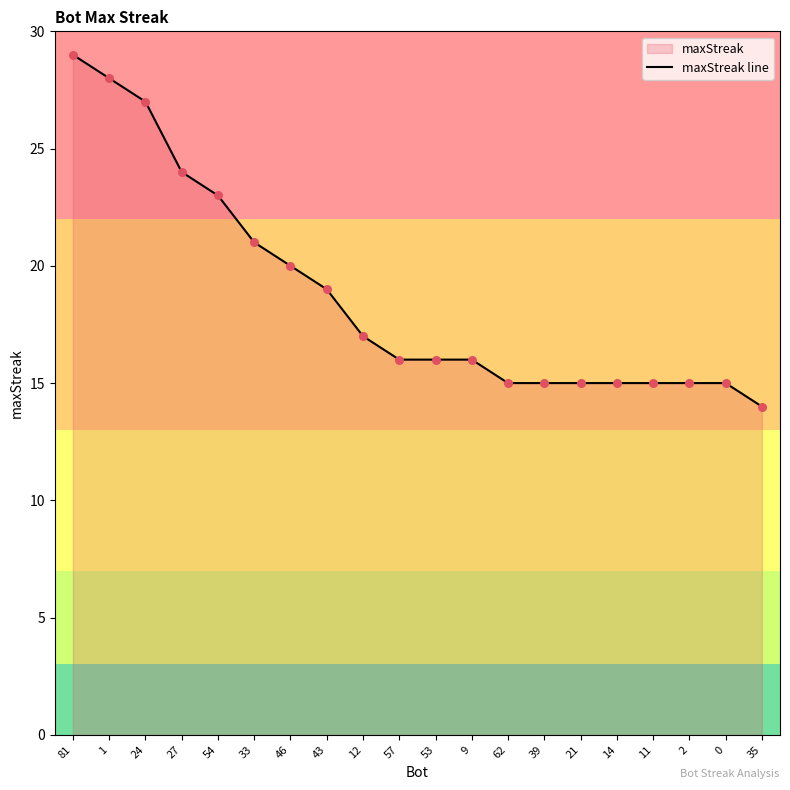

What is the change in value from 54 to 62?

-8